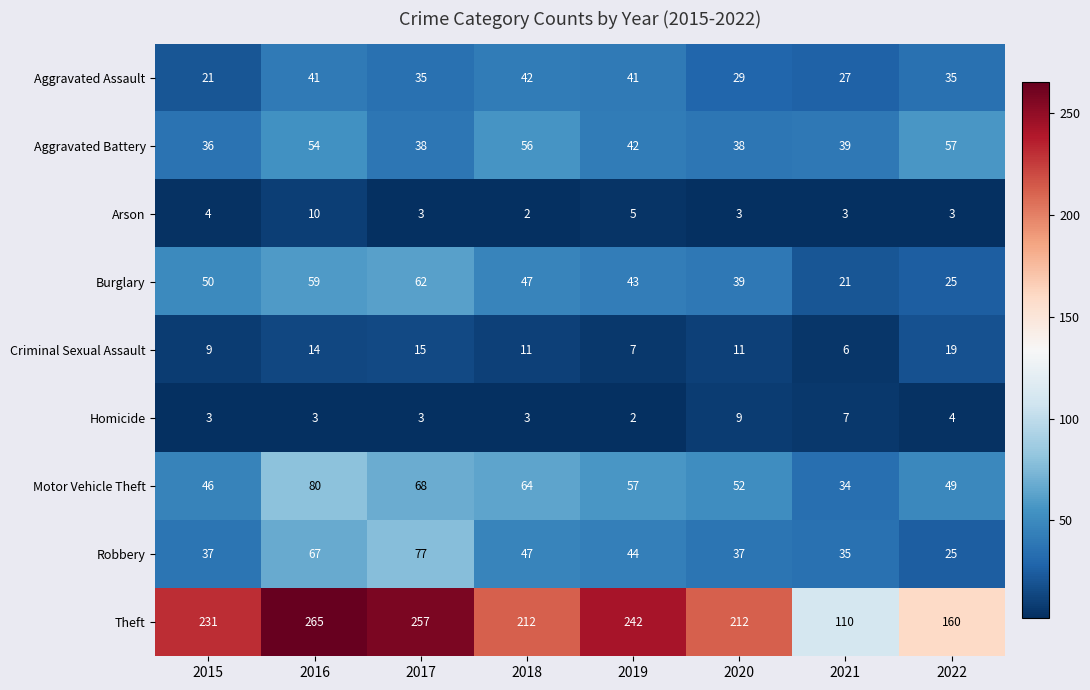

At which label does Robbery reach its peak?

2017